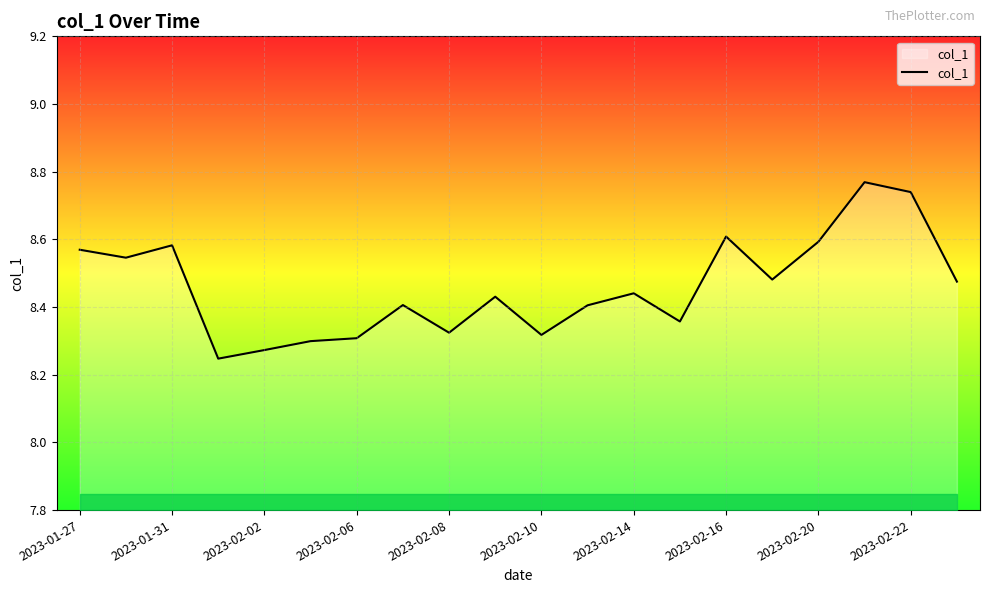

Count the number of data series in this chart.

1